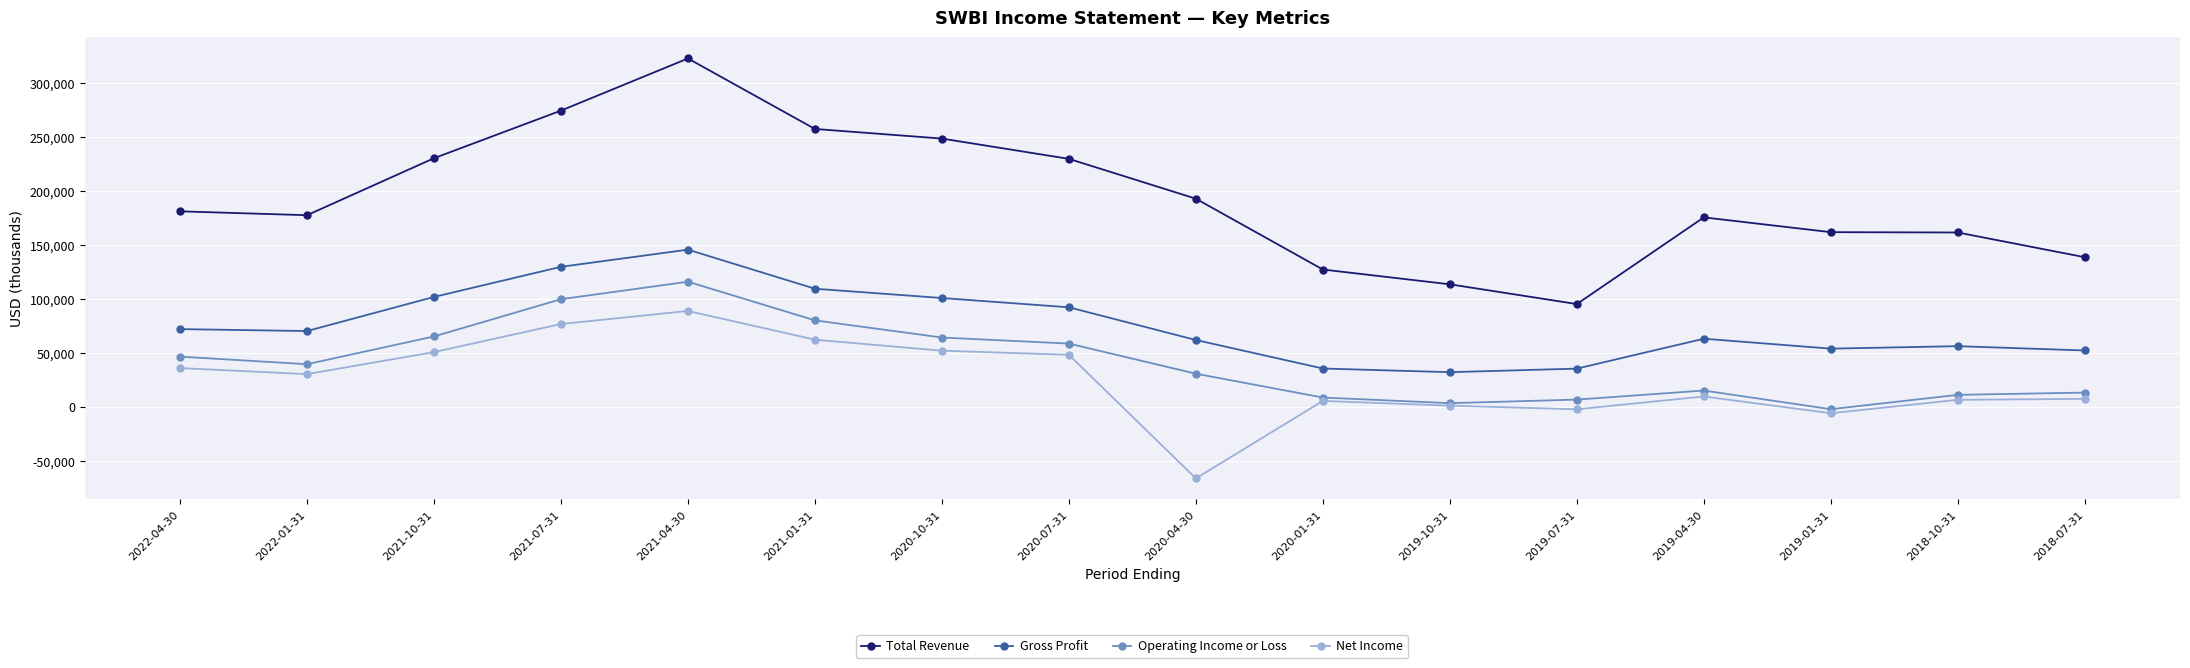

Where is Operating Income or Loss nearest to the value 57050?

2020-07-31